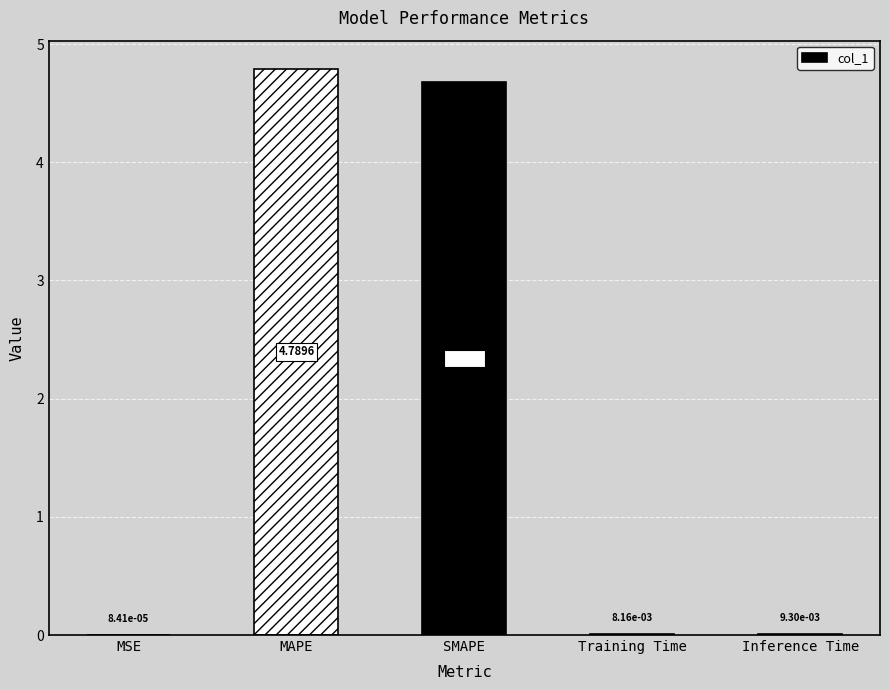

Which category has the highest value across all series?

MAPE